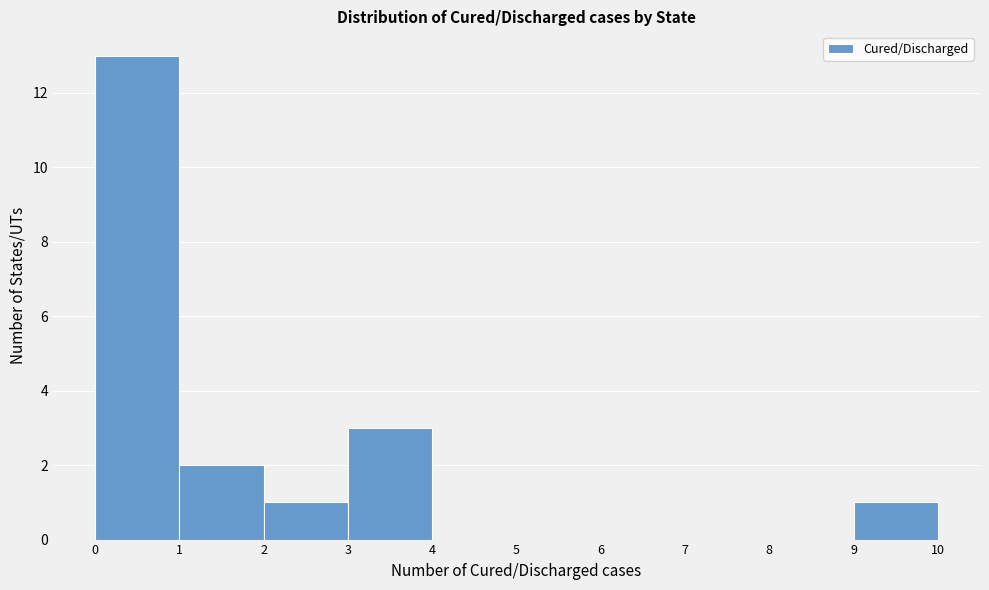

Over which range of the x-axis is the bar tallest?

0 to 1